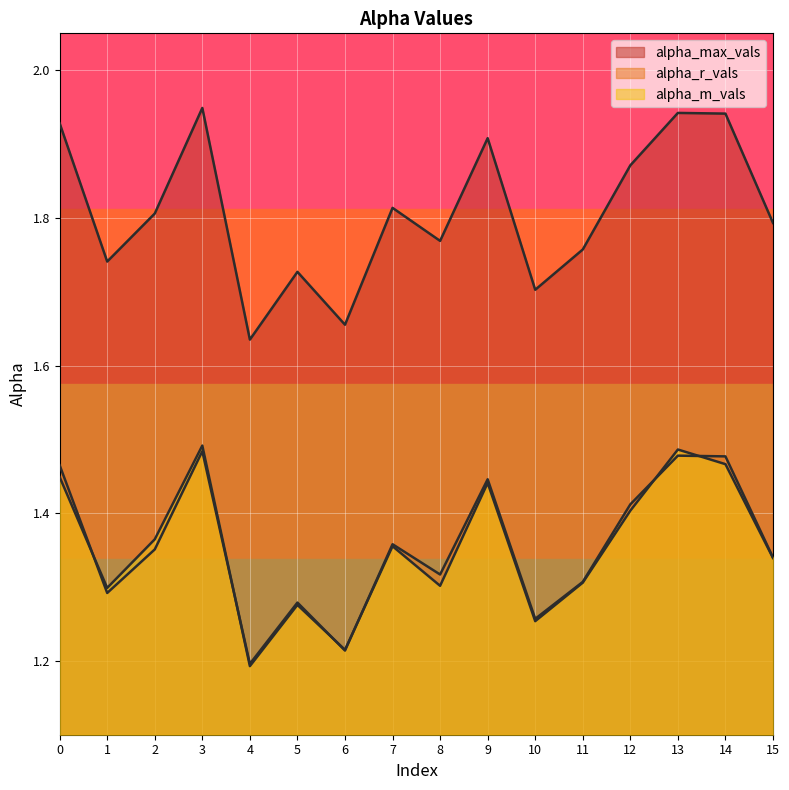

Which series has the largest total across all categories?

alpha_max_vals